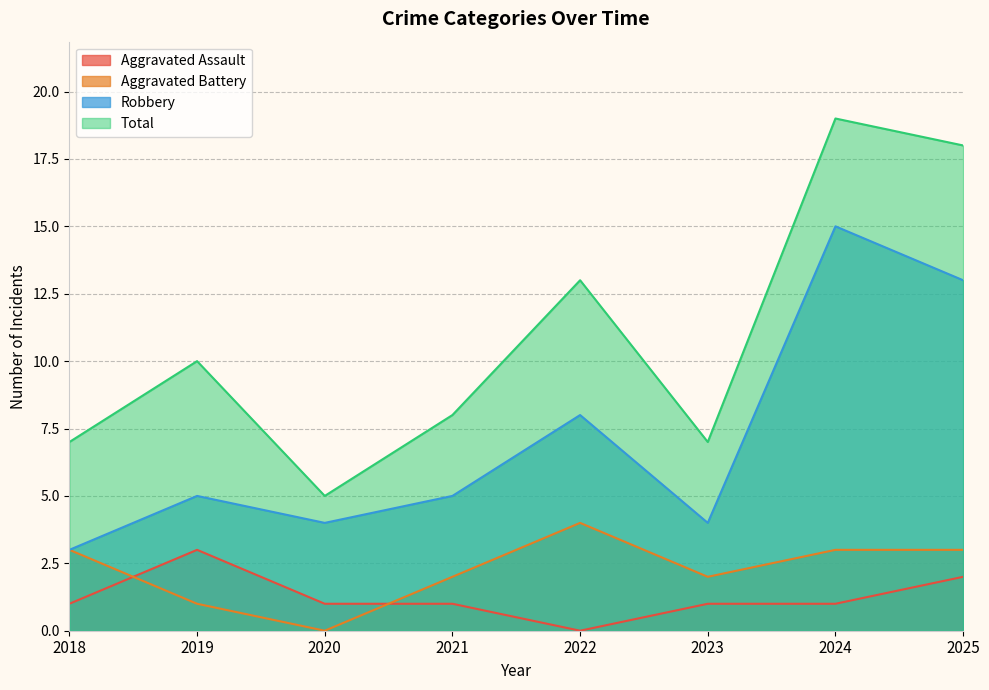

True or false: Total has more than 2 interior local peaks.

True